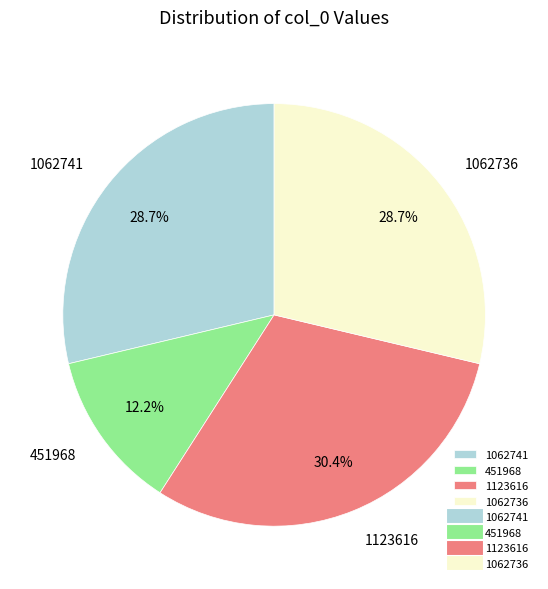

To the nearest percent, what percentage of the pie is 1062736?

29%